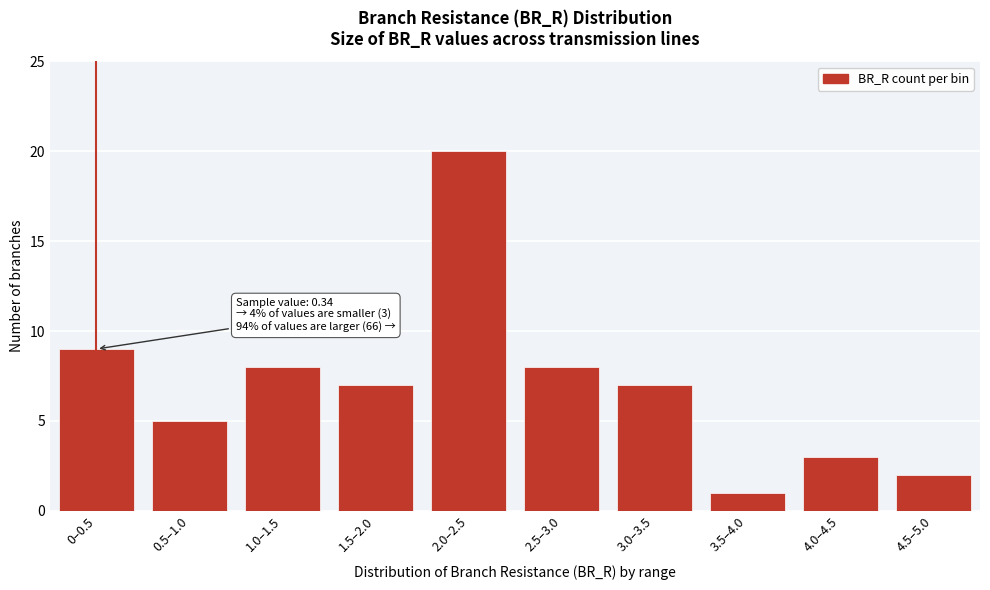

Reading left to right, list all the values displayed in this chart.

0–0.5=9	0.5–1.0=5	1.0–1.5=8	1.5–2.0=7	2.0–2.5=20	2.5–3.0=8	3.0–3.5=7	3.5–4.0=1	4.0–4.5=3	4.5–5.0=2